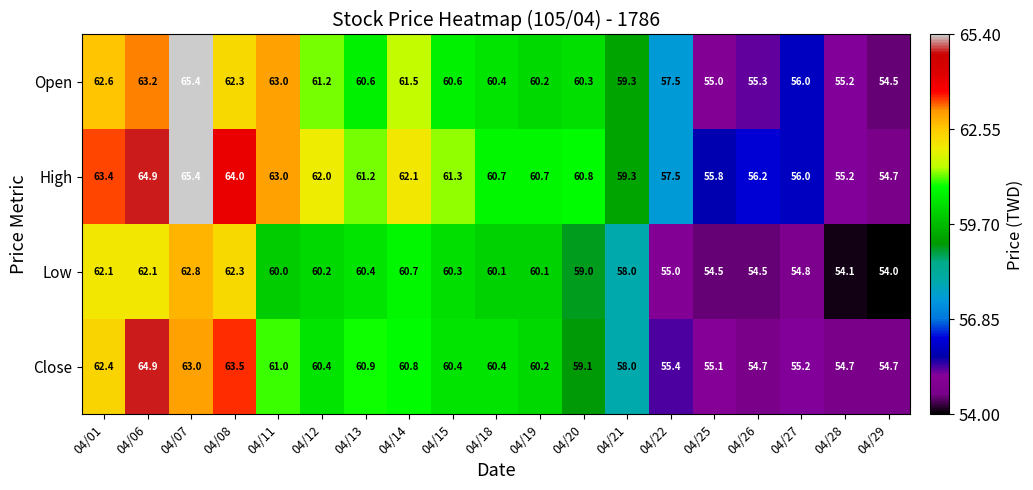

What is the difference between the maximum and second lowest values in the Low series?

8.7